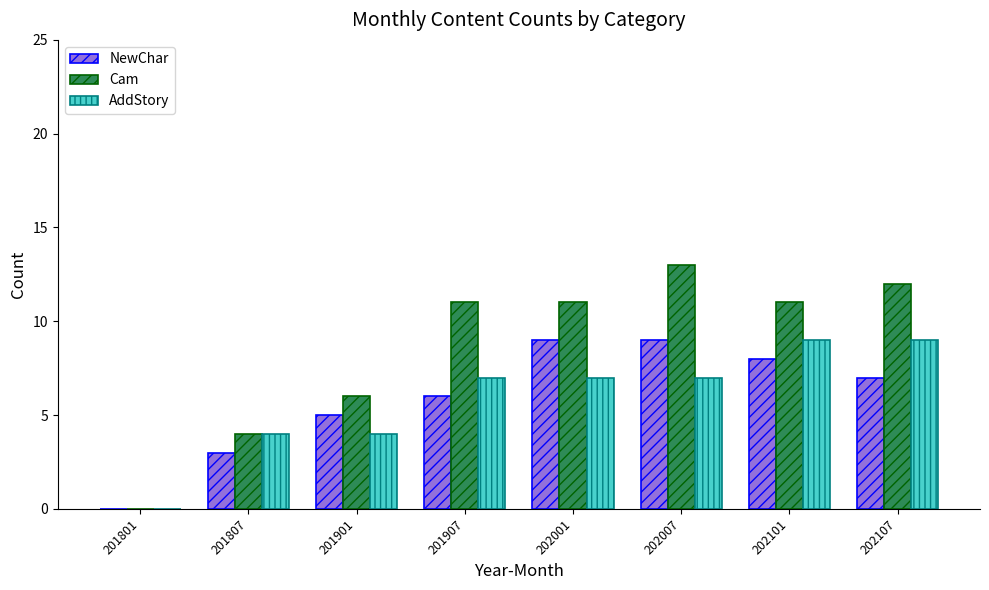

How many groups of bars are there?

8